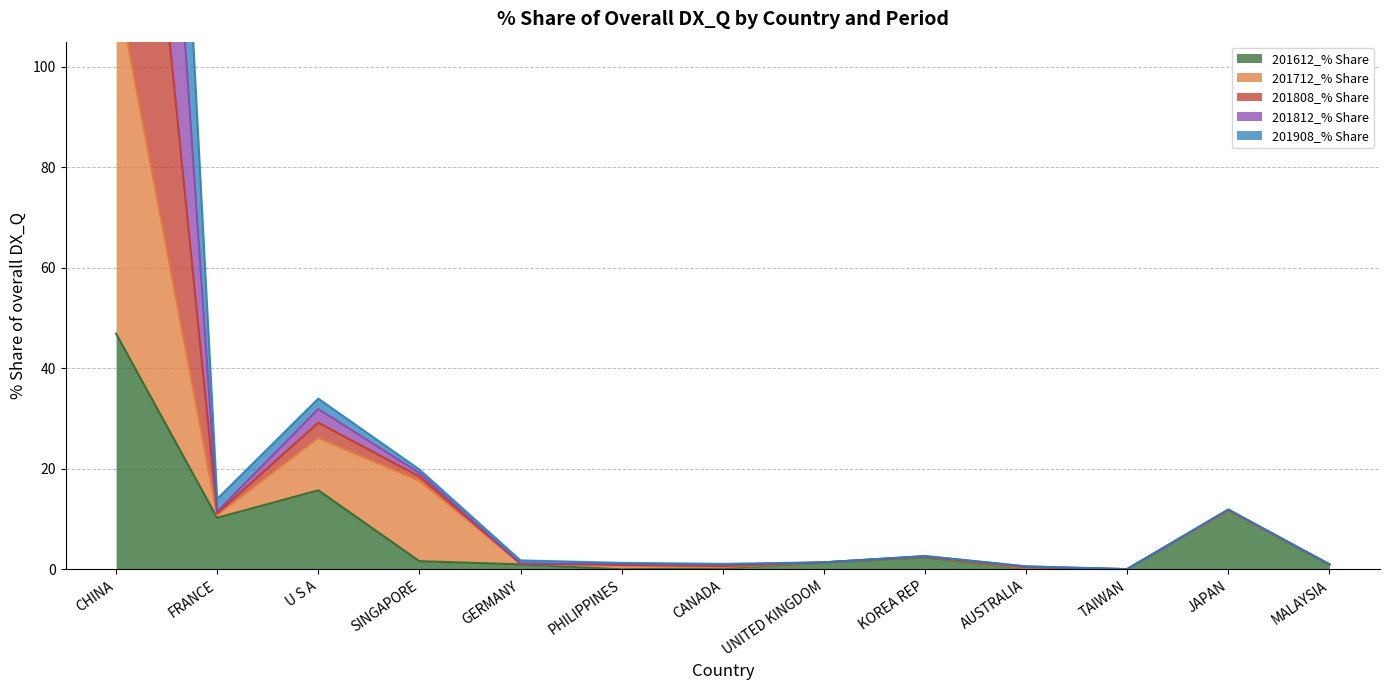

Between U S A and SINGAPORE, which series saw the biggest shift?

201612_% Share